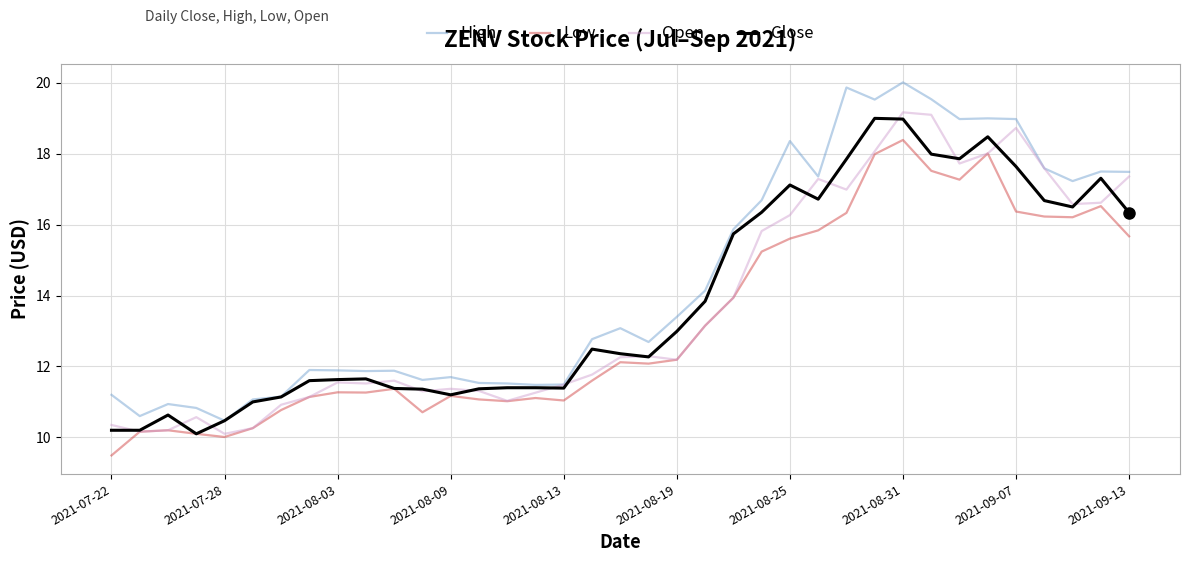

Which series has the largest range (max minus min)?

High